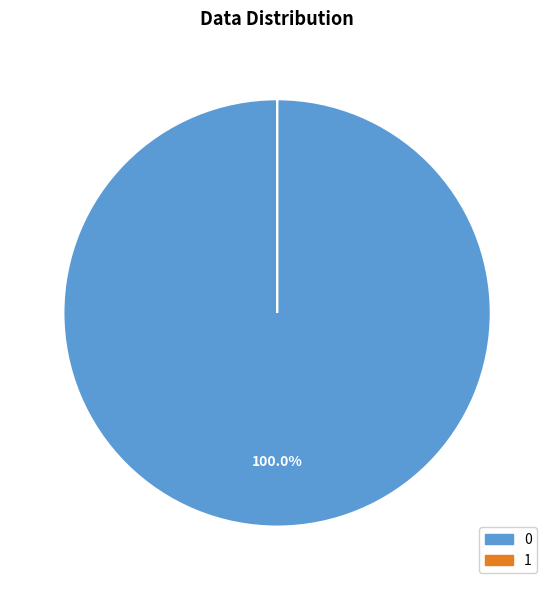

Does any single category account for the majority?

Yes